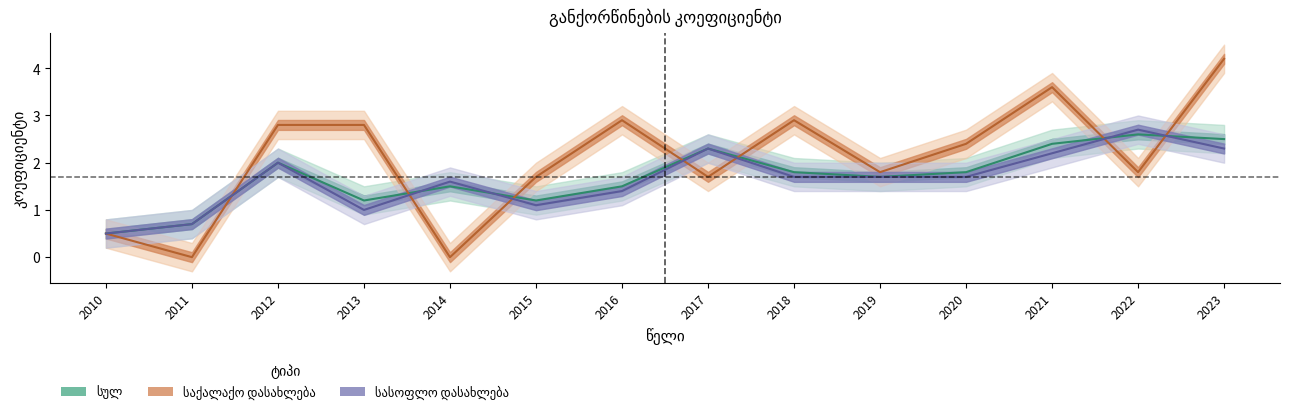

What is the sum of the სასოფლო დასახლება values at 2020 and 2012?

3.7